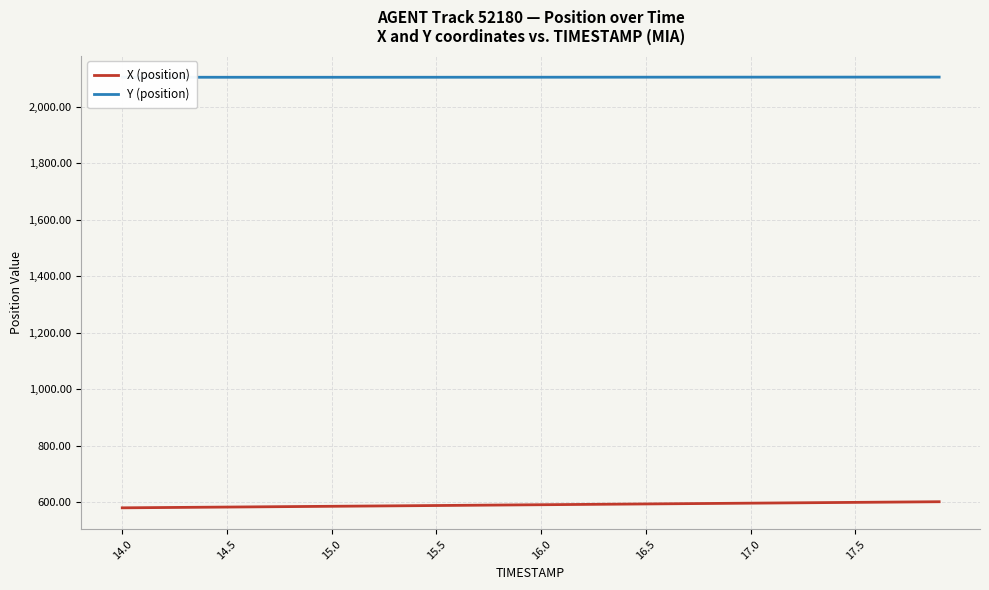

Rank the series by their average value, from highest to lowest.

Y (position), X (position)